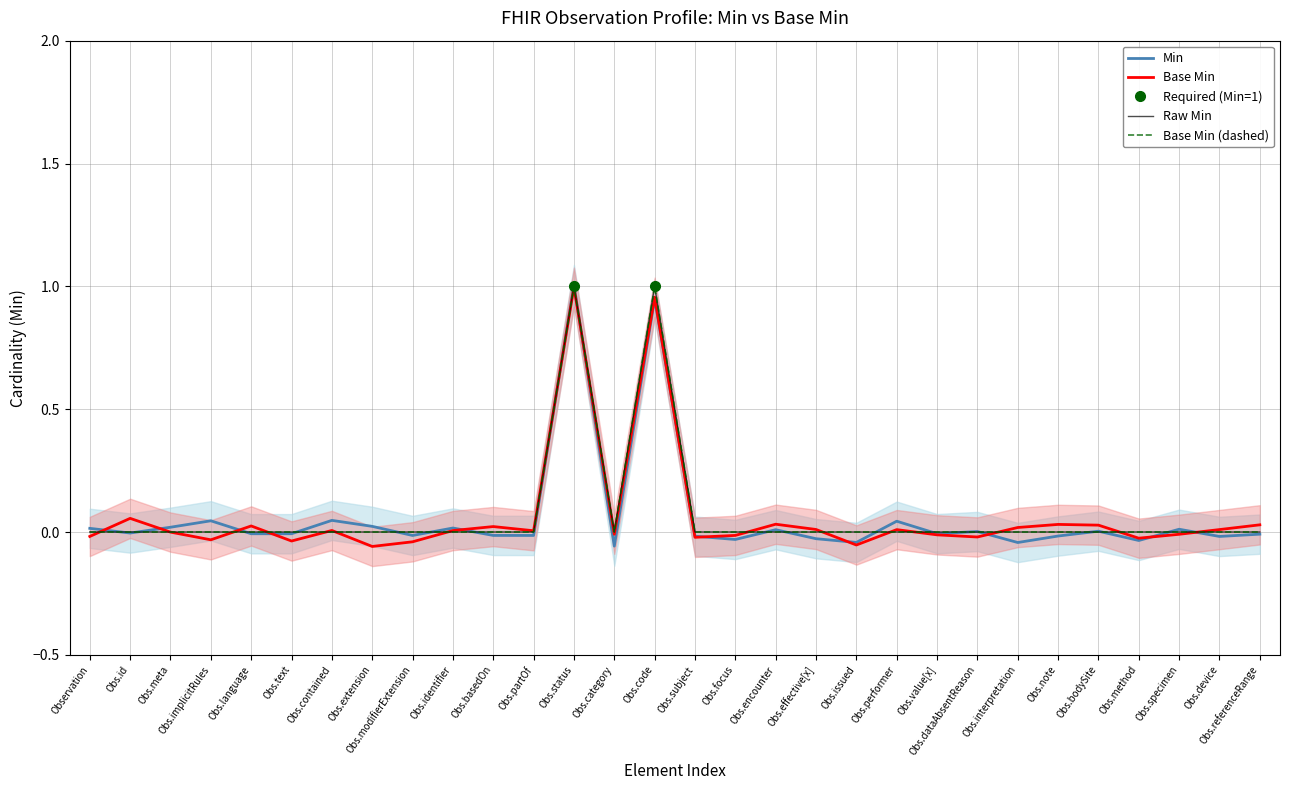

Reading right to left, extract all data points from this chart.

Min: 0	0	0	0	0	0	0	0	0	0	0	0	0	0	0	1	0	1	0	0	0	0	0	0	0	0	0	0	0	0
Base Min: 0	0	0	0	0	0	0	0	0	0	0	0	0	0	0	1	0	1	0	0	0	0	0	0	0	0	0	0	0	0